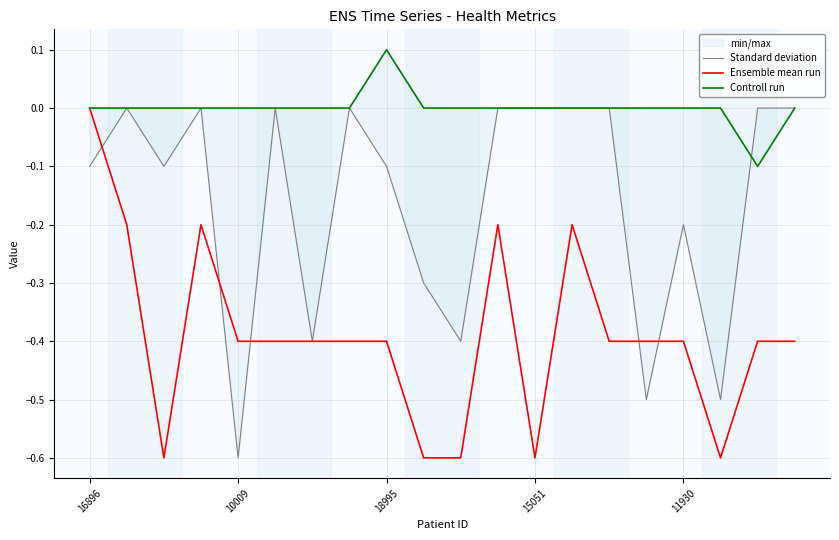

Is it true that Ensemble mean run equals -0.6 at 15051?

True